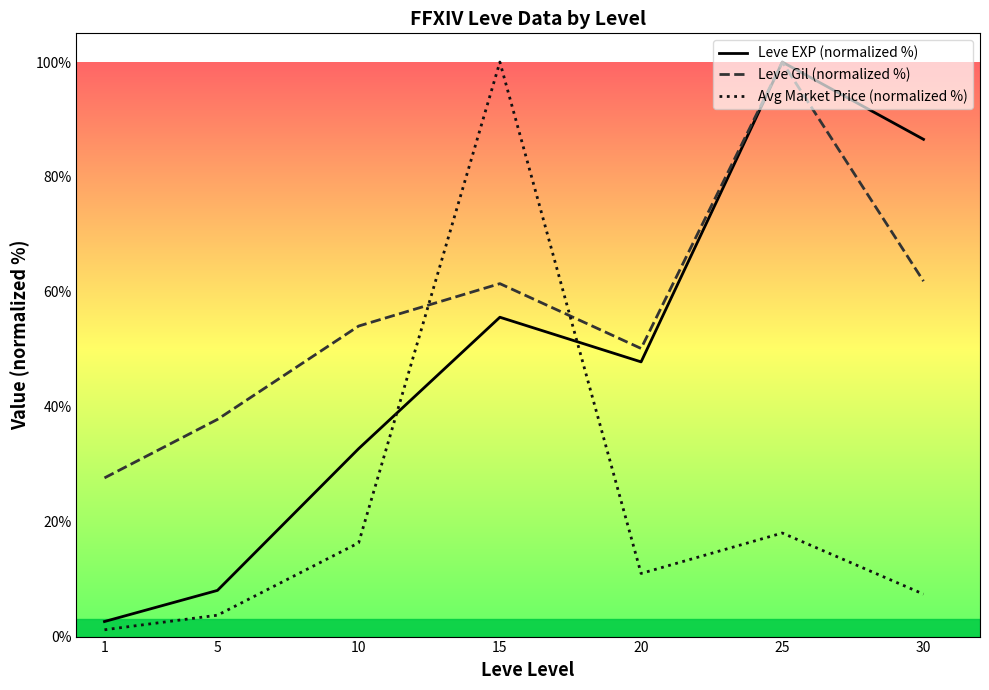

What is the maximum value for Avg Market Price (normalized %)?

100.0